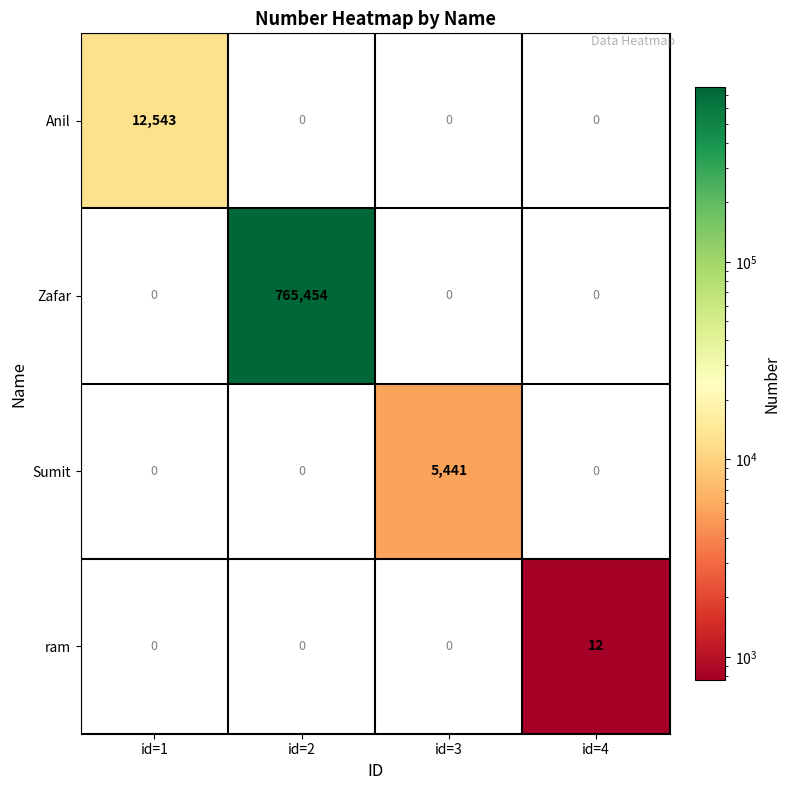

Which series has the widest spread of values?

Zafar